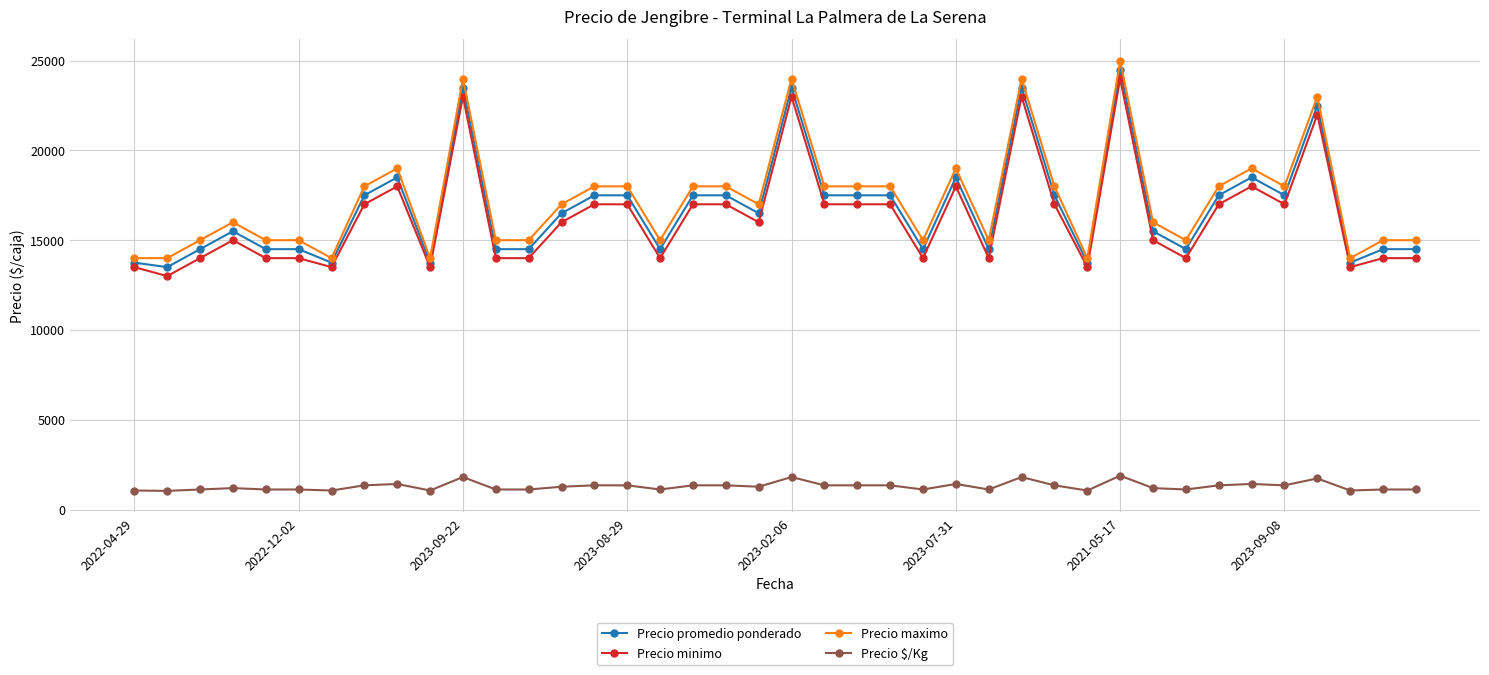

What is the average value of the Precio promedio ponderado series?

16781